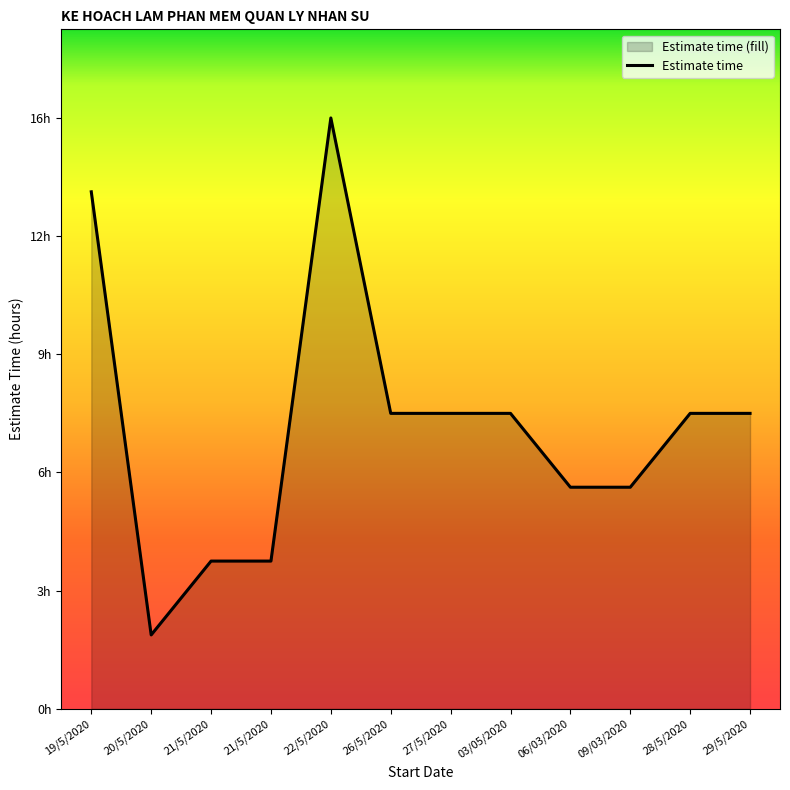

Reading left to right, transcribe all the data shown in this chart.

14	2	4	4	16	8	8	8	6	6	8	8